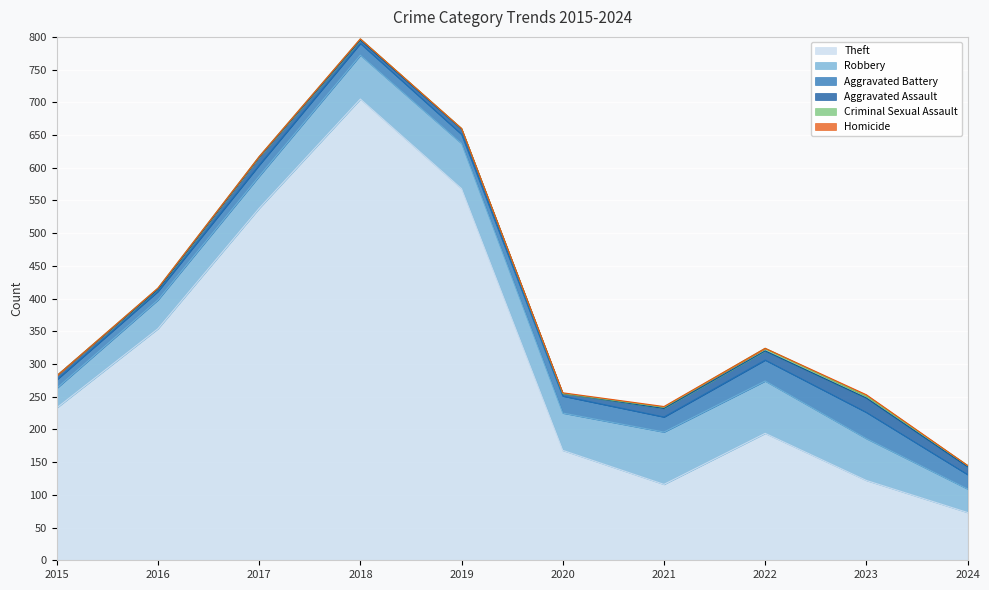

Reading left to right, list all the values displayed in this chart.

Theft: 2015=233	2016=354	2017=538	2018=705	2019=568	2020=168	2021=116	2022=194	2023=122	2024=73
Robbery: 2015=30	2016=44	2017=49	2018=67	2019=69	2020=57	2021=80	2022=80	2023=64	2024=36
Aggravated Battery: 2015=13	2016=13	2017=17	2018=18	2019=14	2020=26	2021=23	2022=32	2023=40	2024=22
Aggravated Assault: 2015=6	2016=3	2017=12	2018=5	2019=8	2020=4	2021=13	2022=14	2023=22	2024=12
Criminal Sexual Assault: 2015=0	2016=2	2017=1	2018=2	2019=1	2020=0	2021=2	2022=4	2023=3	2024=2
Homicide: 2015=0	2016=0	2017=0	2018=0	2019=0	2020=1	2021=1	2022=0	2023=2	2024=0